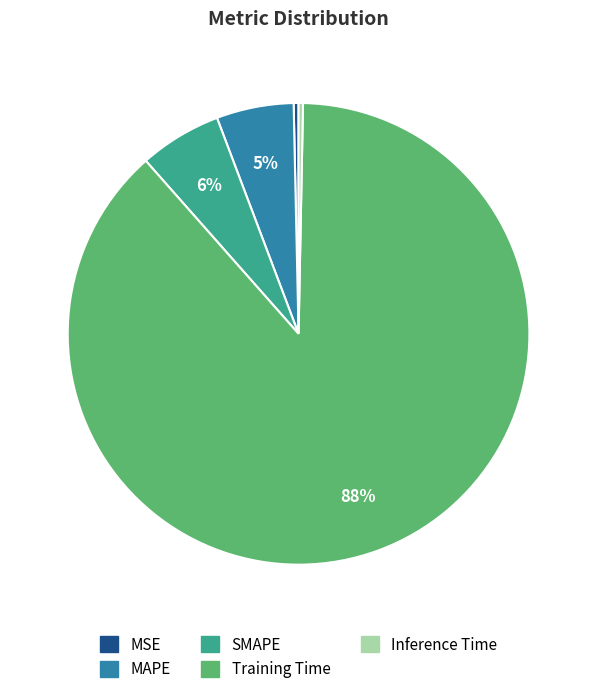

To the nearest percent, what is the combined percentage of SMAPE and MSE?

6%